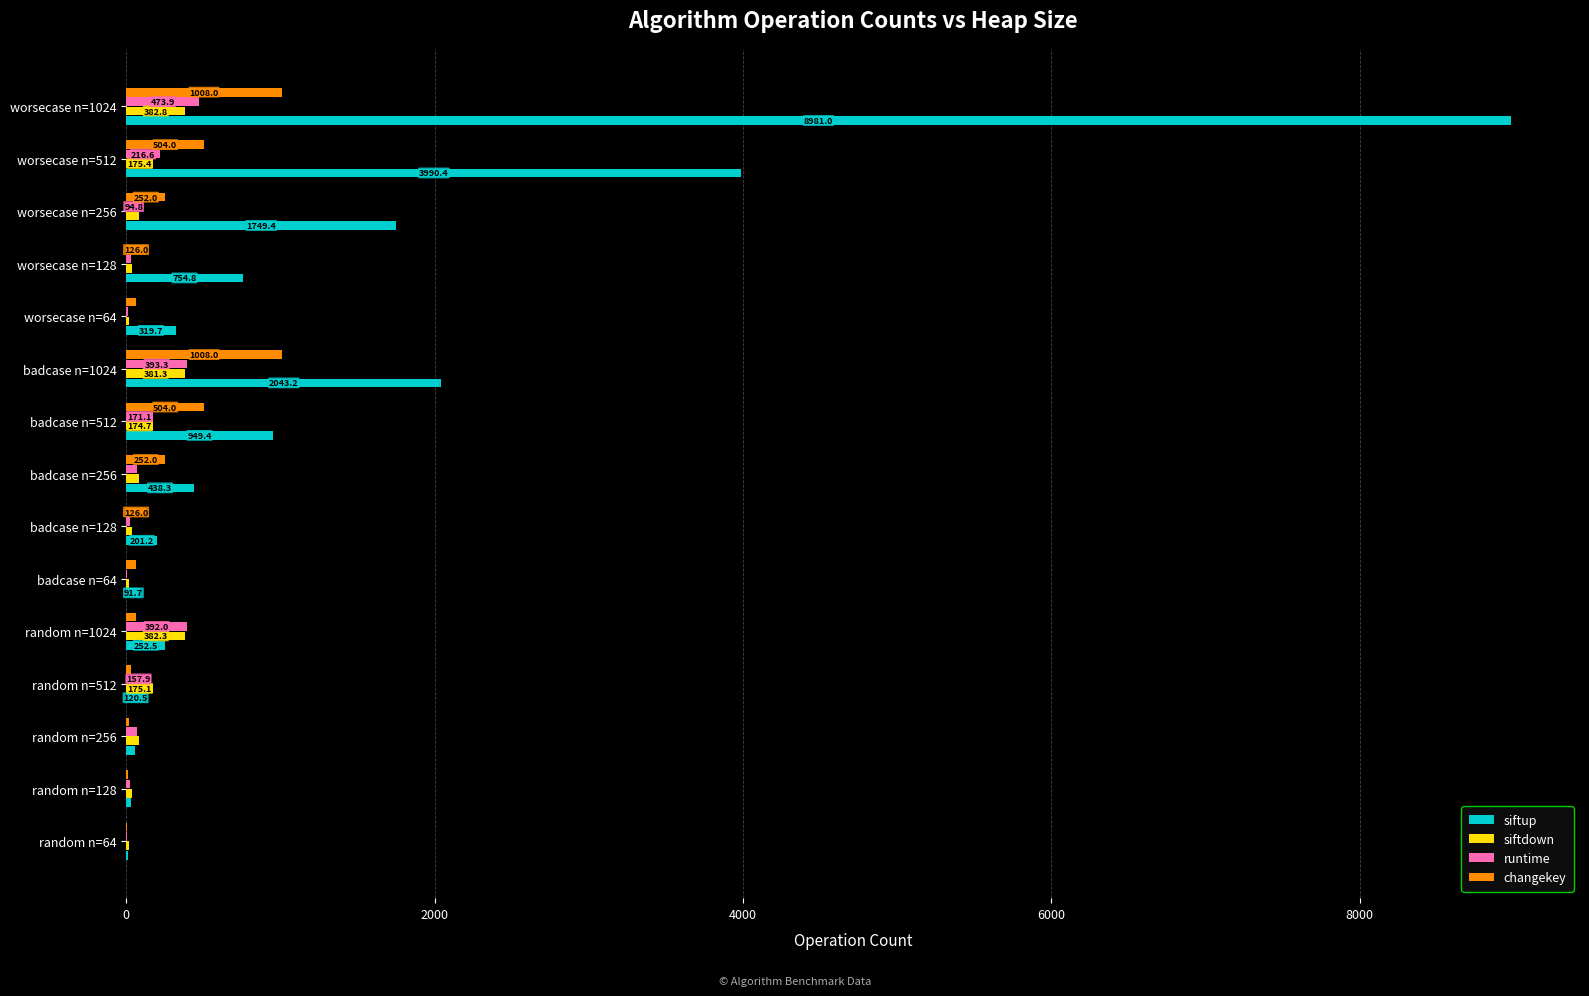

Which series has the largest total across all categories?

siftup